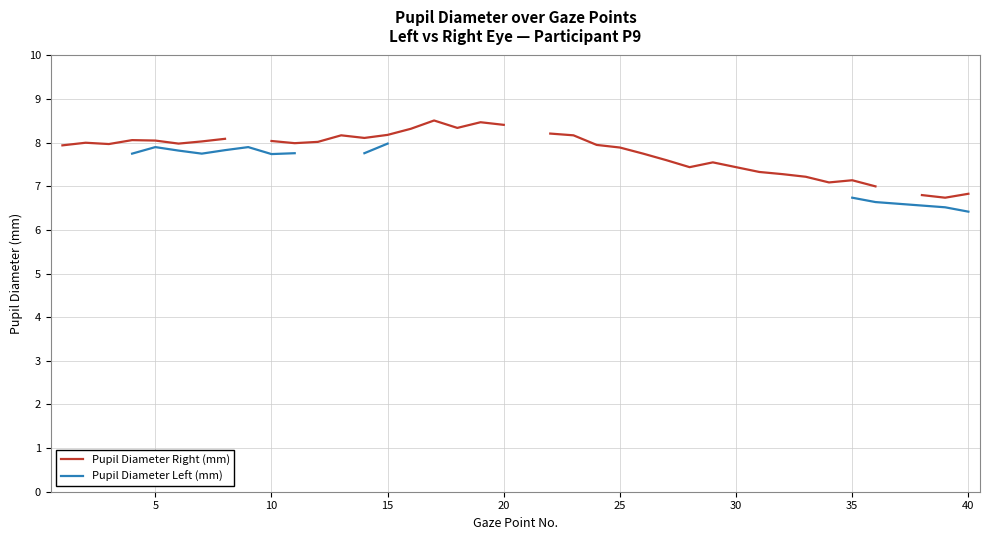

Is the value of Pupil Diameter Right (mm) at 38 greater than the value of Pupil Diameter Left (mm) at 25?

No